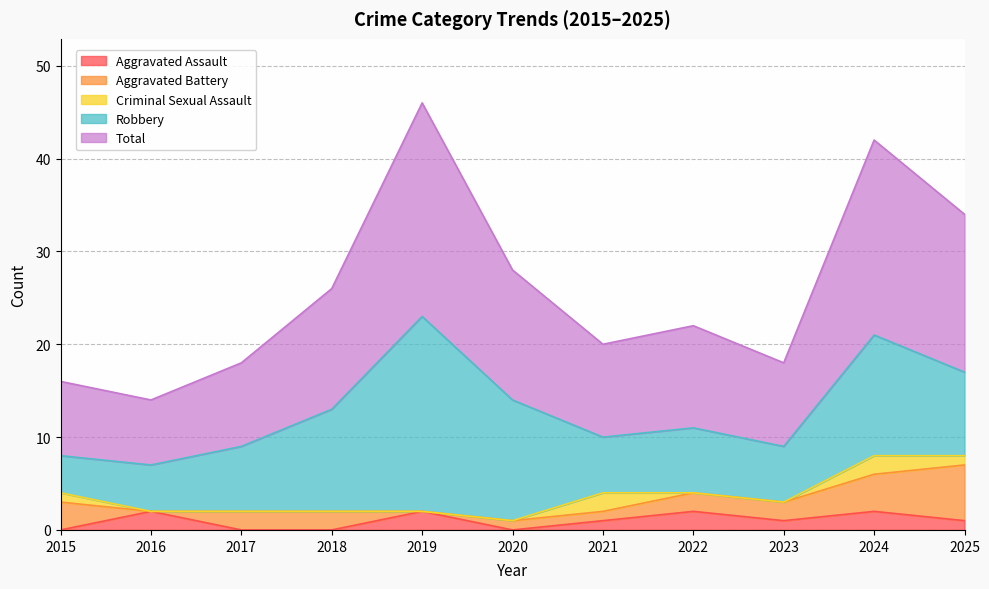

Which category has the highest value in the Robbery series?

2019